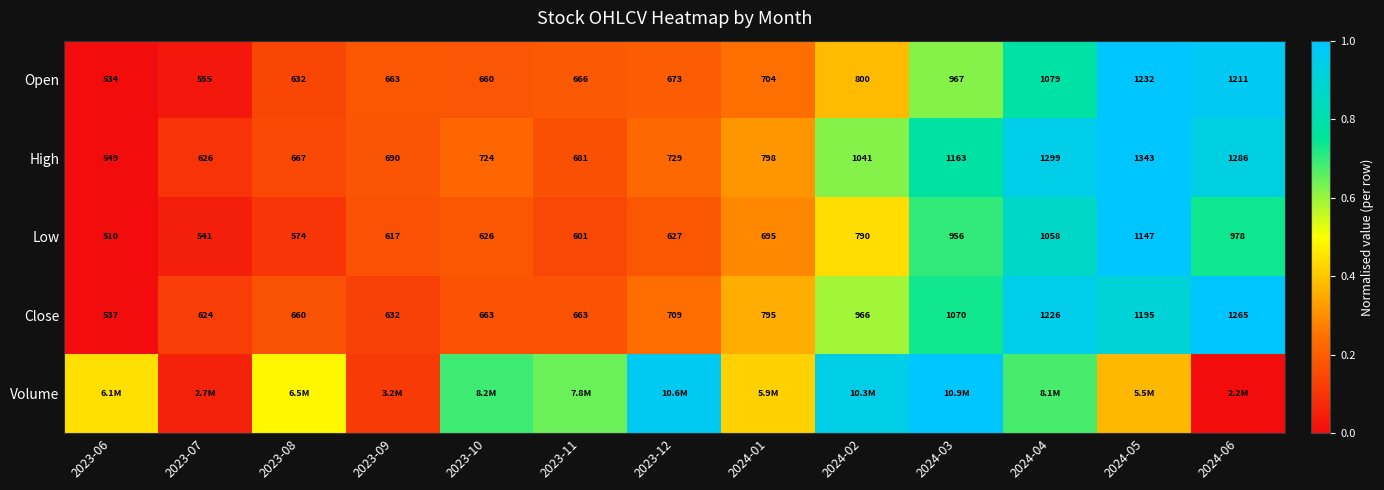

Is the value of Open at 2024-05 greater than the value of Low at 2024-05?

Yes